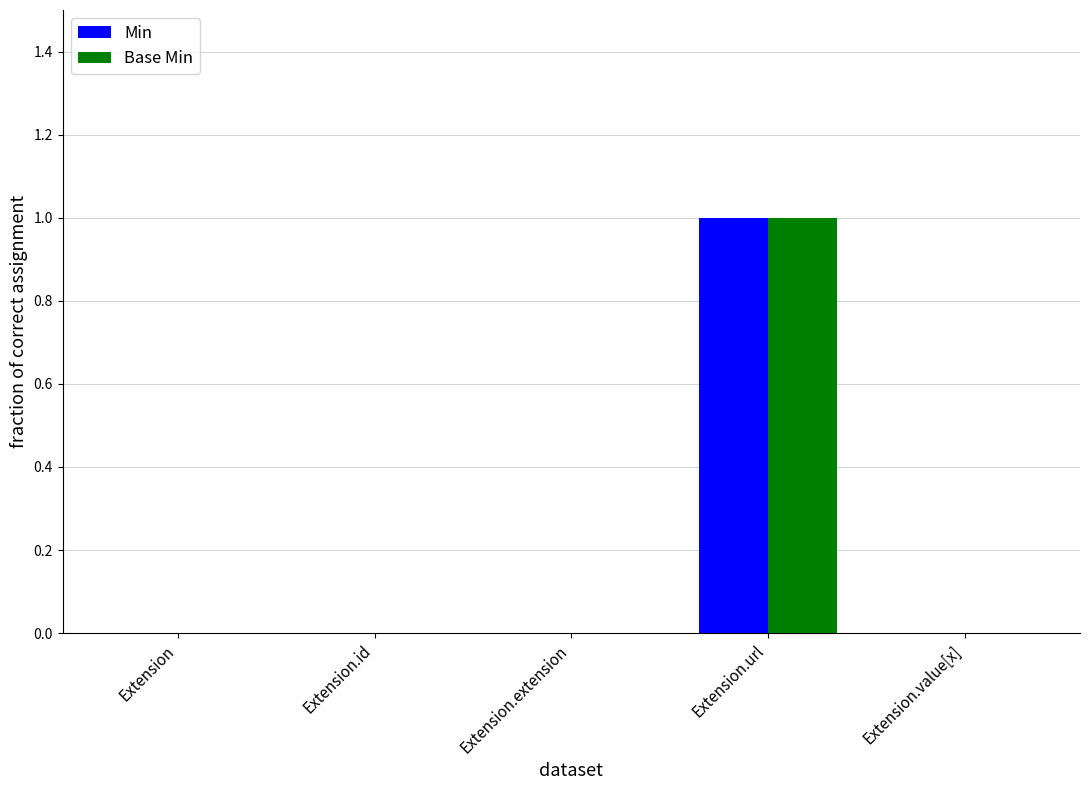

At which category is the sum across all series the highest?

Extension.url